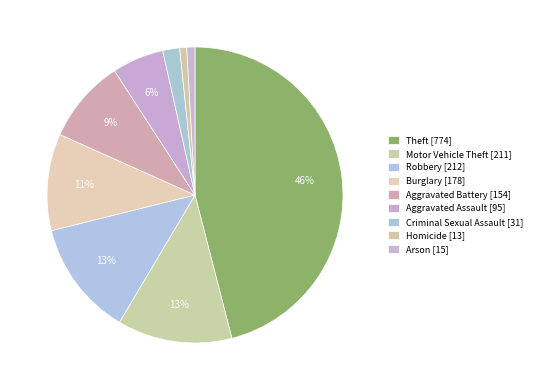

How many slices are in this pie chart?

9